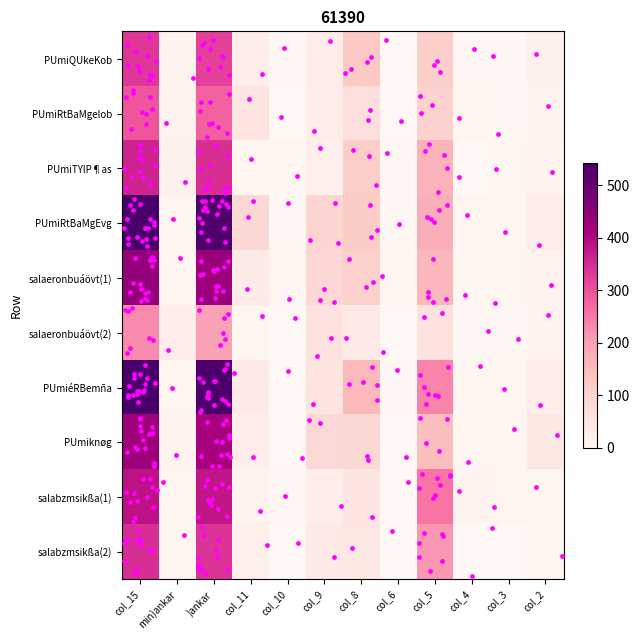

Reading right to left, what are all the values shown in this chart?

PUmiQUkeKob: col_2=18	col_3=3	col_4=3	col_5=109	col_6=1	col_8=125	col_9=32	col_10=4	col_11=28	)ankar=323	min)ankar=12	col_15=335
PUmiRtBaMgelob: col_2=14	col_3=4	col_4=5	col_5=103	col_6=0	col_8=68	col_9=30	col_10=1	col_11=56	)ankar=281	min)ankar=14	col_15=295
PUmiTYlP¶as: col_2=12	col_3=9	col_4=1	col_5=169	col_6=3	col_8=114	col_9=22	col_10=5	col_11=9	)ankar=344	min)ankar=17	col_15=361
PUmiRtBaMgEvg: col_2=31	col_3=8	col_4=7	col_5=178	col_6=4	col_8=118	col_9=94	col_10=4	col_11=89	)ankar=533	min)ankar=10	col_15=543
salaeronbuáövt(1): col_2=15	col_3=5	col_4=8	col_5=159	col_6=5	col_8=106	col_9=91	col_10=6	col_11=36	)ankar=431	min)ankar=6	col_15=437
salaeronbuáövt(2): col_2=16	col_3=3	col_4=3	col_5=64	col_6=2	col_8=38	col_9=61	col_10=2	col_11=10	)ankar=199	min)ankar=29	col_15=228
PUmiéRBemña: col_2=31	col_3=7	col_4=9	col_5=236	col_6=4	col_8=155	col_9=56	col_10=1	col_11=37	)ankar=536	min)ankar=6	col_15=542
PUmiknøg: col_2=48	col_3=7	col_4=9	col_5=147	col_6=0	col_8=89	col_9=84	col_10=2	col_11=28	)ankar=414	min)ankar=12	col_15=426
salabzmsikßa(1): col_2=9	col_3=6	col_4=11	col_5=255	col_6=2	col_8=52	col_9=28	col_10=3	col_11=12	)ankar=378	min)ankar=8	col_15=386
salabzmsikßa(2): col_2=10	col_3=1	col_4=2	col_5=213	col_6=1	col_8=48	col_9=41	col_10=1	col_11=24	)ankar=341	min)ankar=6	col_15=347